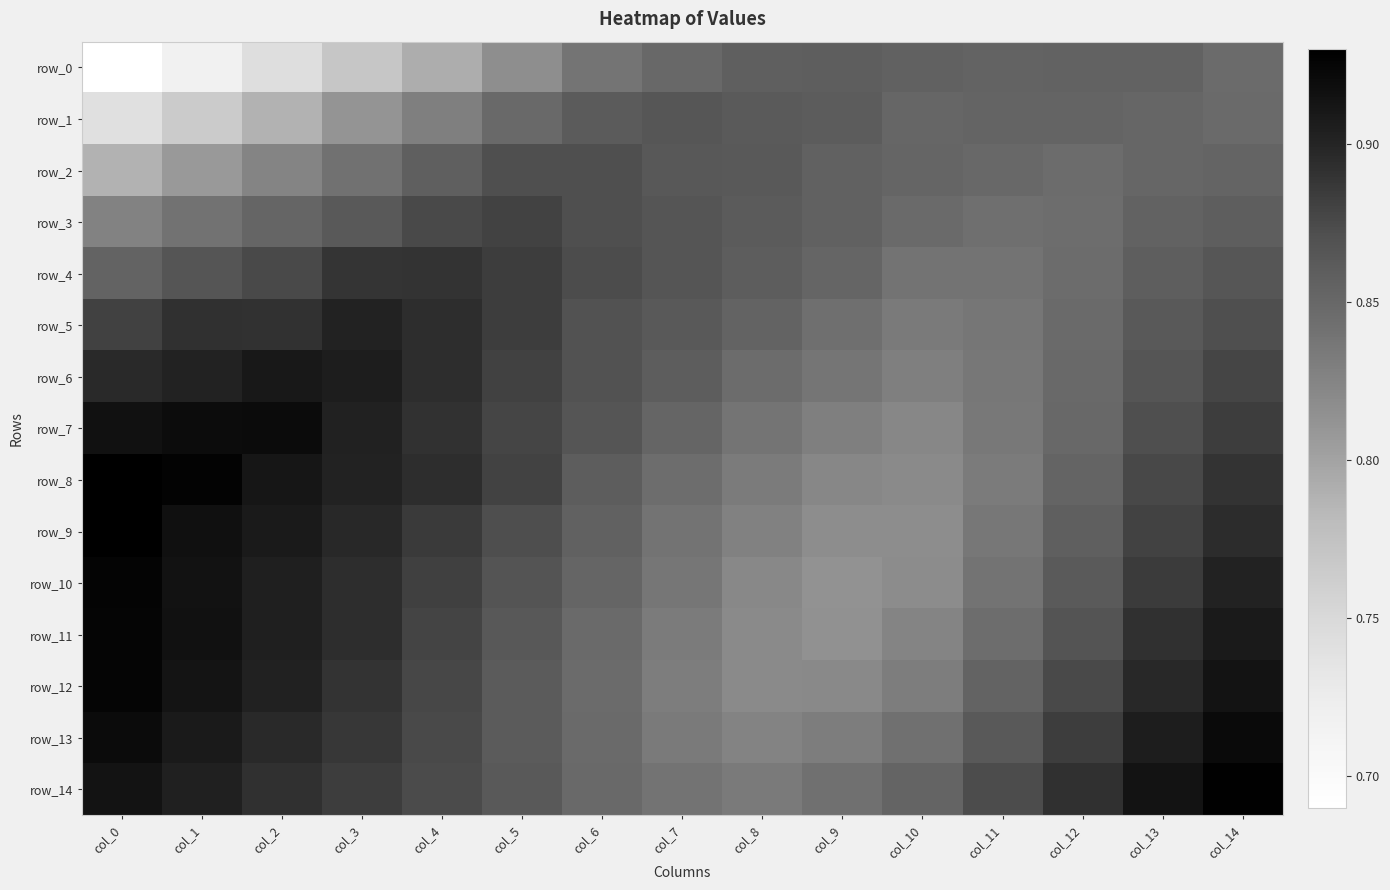

Is it true that row_9 equals 0.2 at col_4?

False